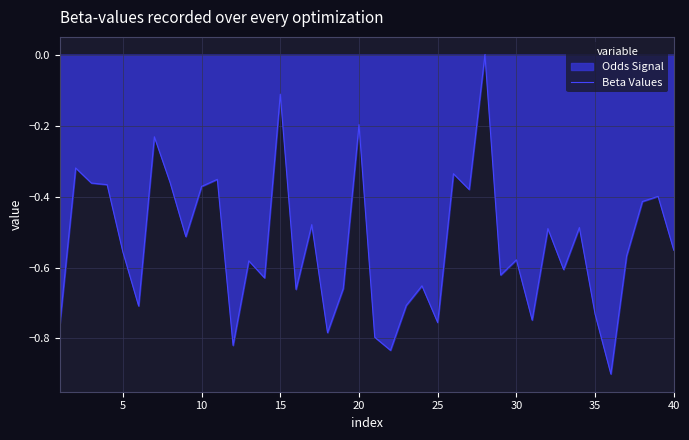

Does the chart have visible grid lines?

Yes